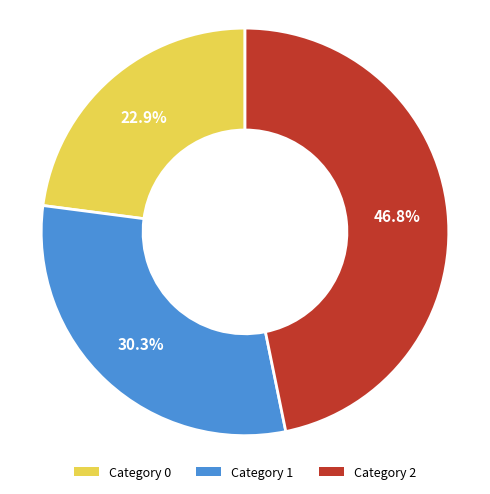

To the nearest percent, what is the difference between the largest and smallest slice percentages?

24%